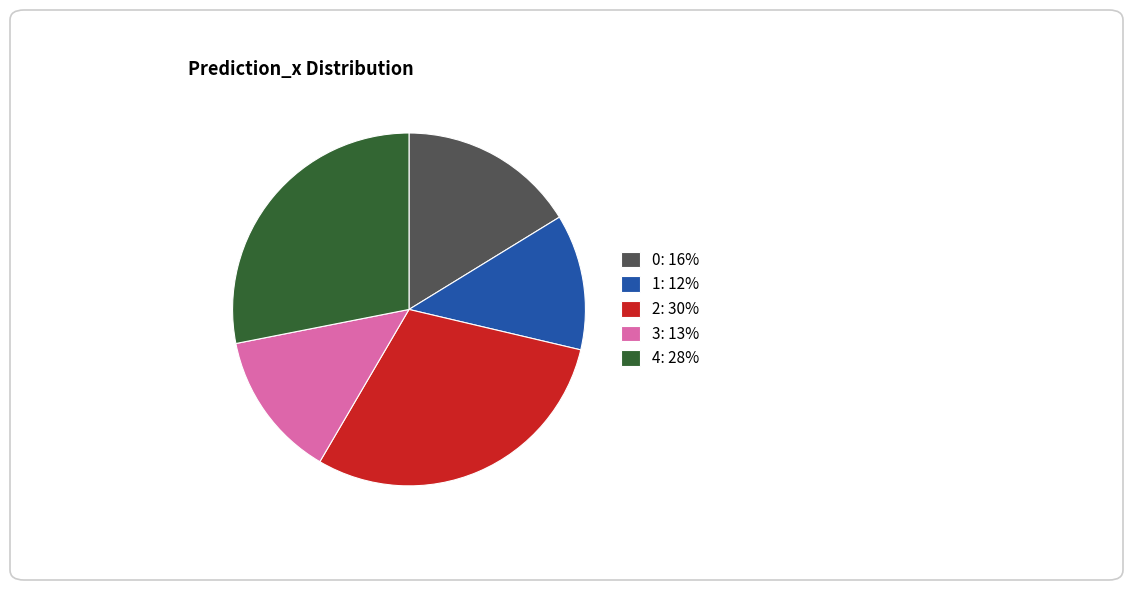

How many slices are in this pie chart?

5